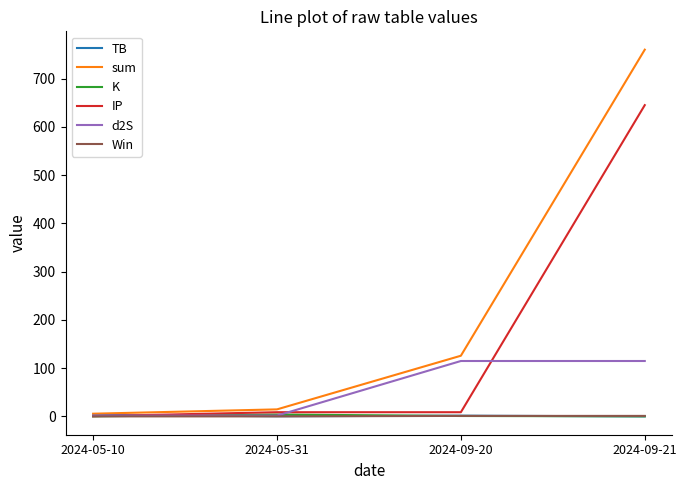

Between 2024-05-10 and 2024-09-21, which series saw the biggest shift?

sum